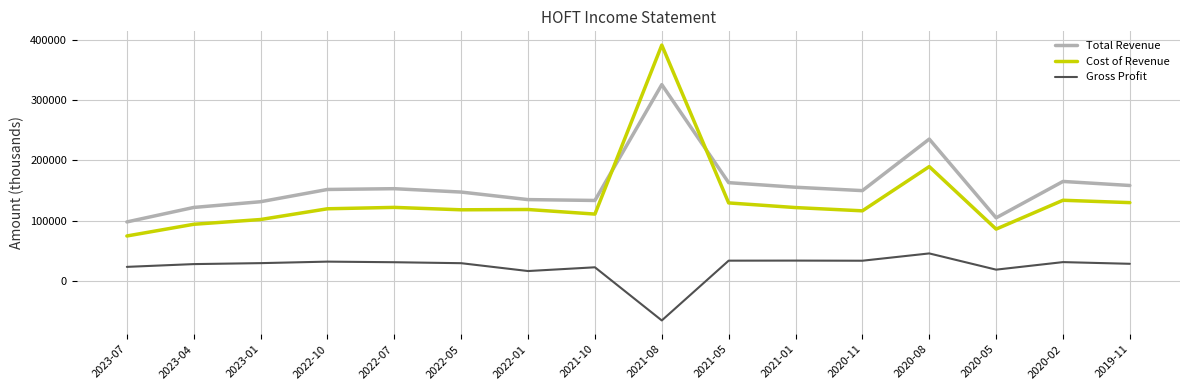

What is the difference between the highest and lowest values at 2022-07?

121900